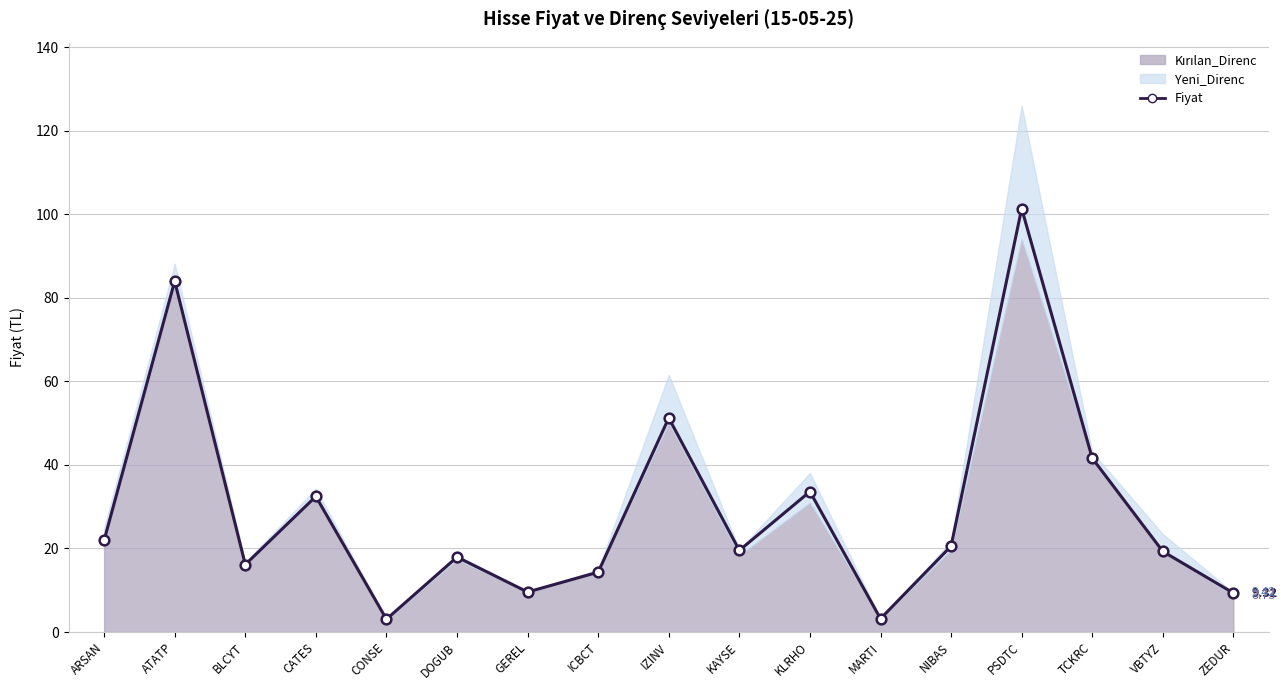

Rank the categories by value from lowest to highest.

CONSE, MARTI, ZEDUR, GEREL, ICBCT, BLCYT, DOGUB, VBTYZ, KAYSE, NIBAS, ARSAN, CATES, KLRHO, TCKRC, IZINV, ATATP, PSDTC